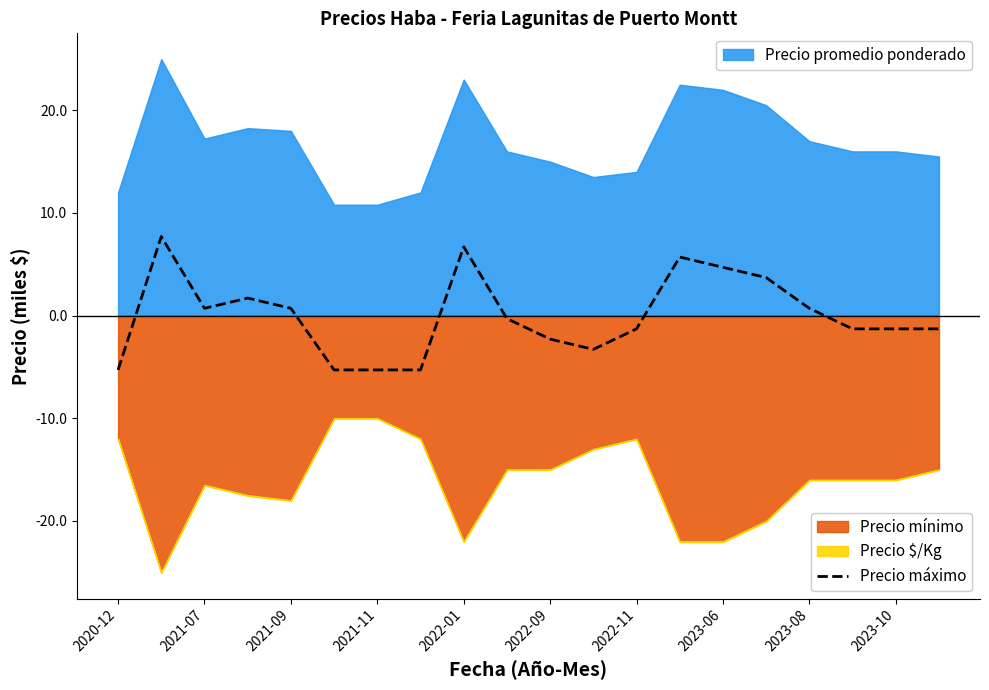

Is it true that Precio máximo equals -5.3 at 2021-11?

True